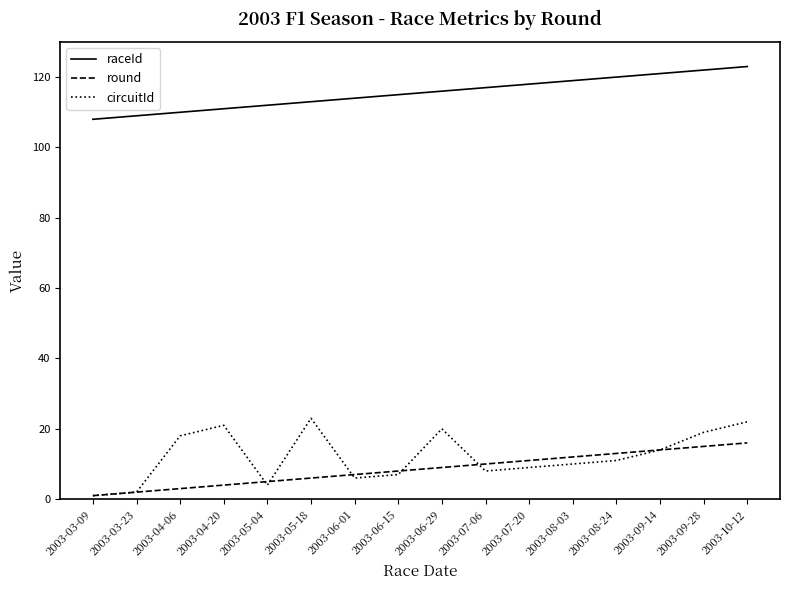

What is the total value across all series at 2003-10-12?

161